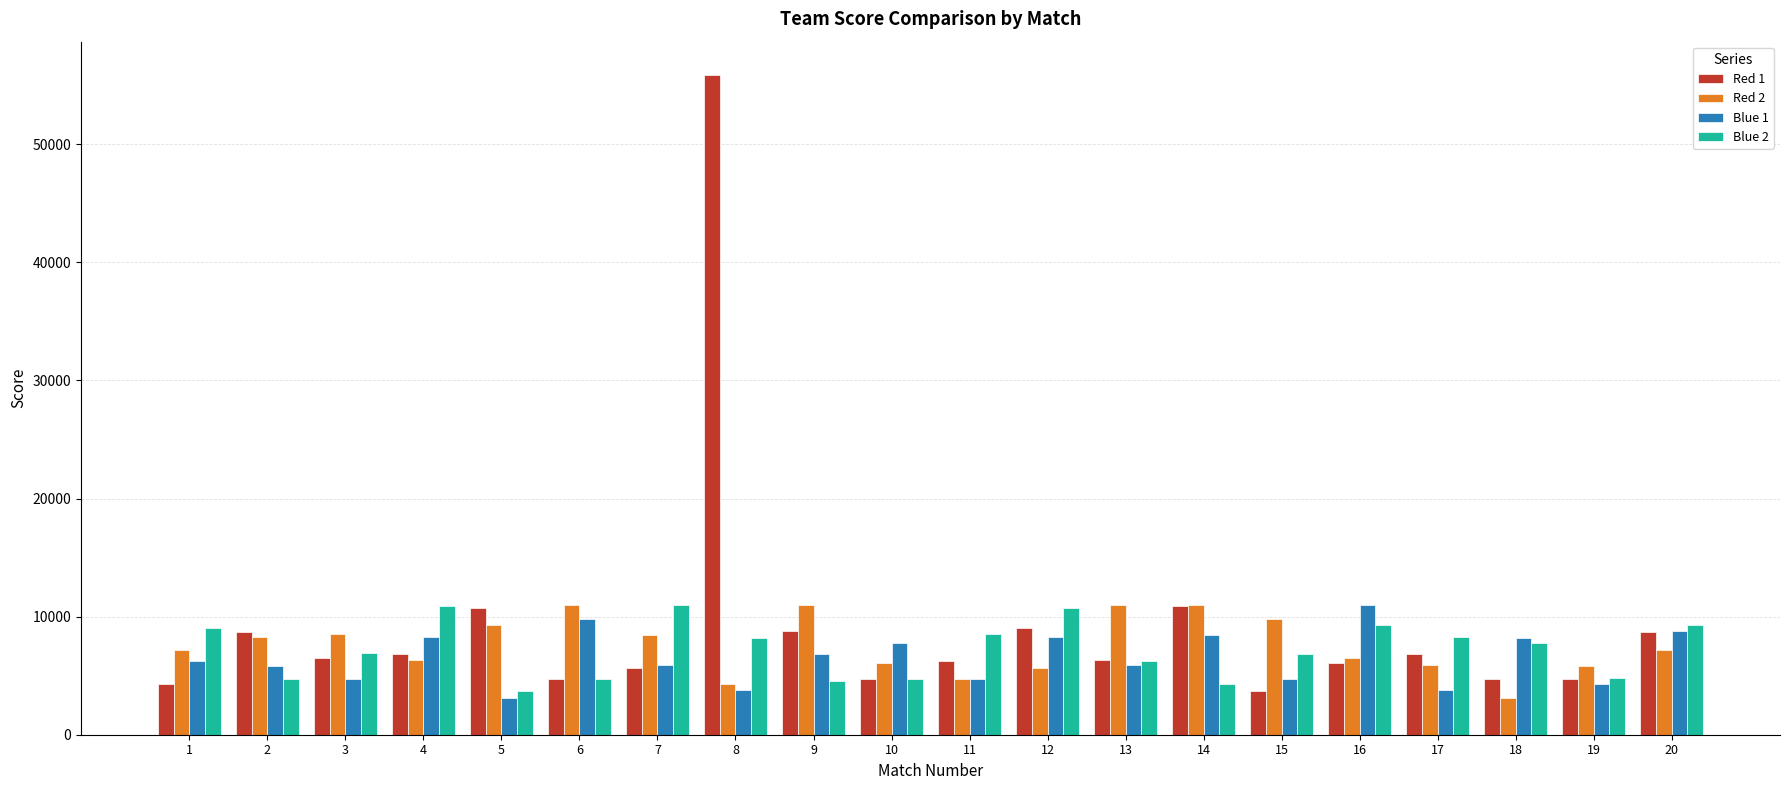

The value of Red 1 at 3 is 6504. True or false?

True